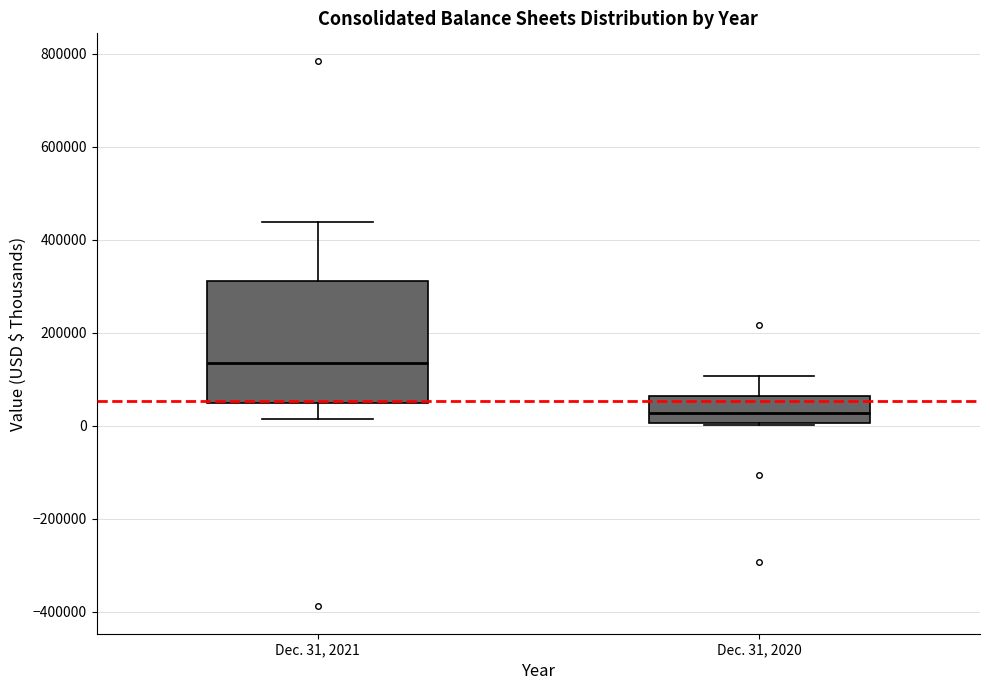

Reading left to right, transcribe this box plot: for each box, give where its median line is, the range the box spans, and where its two whiskers end, as read against the y-axis. The values are not printed on the chart, so give them approximately, as read against the axis.

Dec. 31, 2021: median 140000, box 40000 to 320000, whiskers 20000 to 440000
Dec. 31, 2020: median 20000, box 0 to 60000, whiskers 0 to 100000